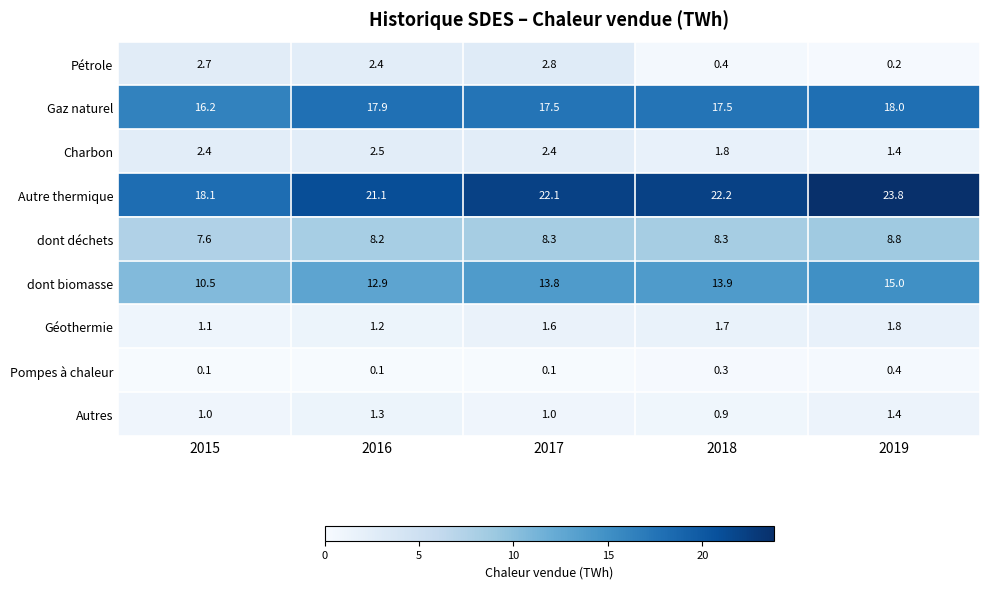

What is the greatest value displayed?

23.8